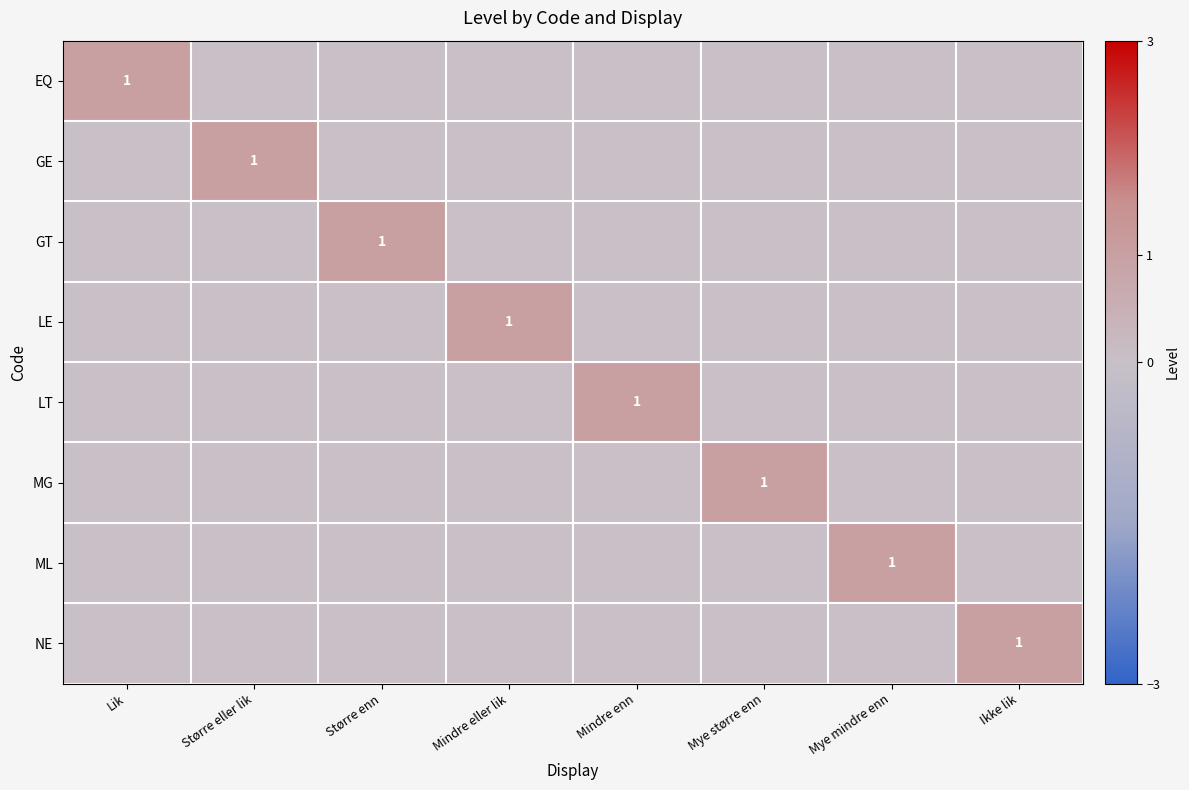

At how many categories does at least one series exceed 0?

8